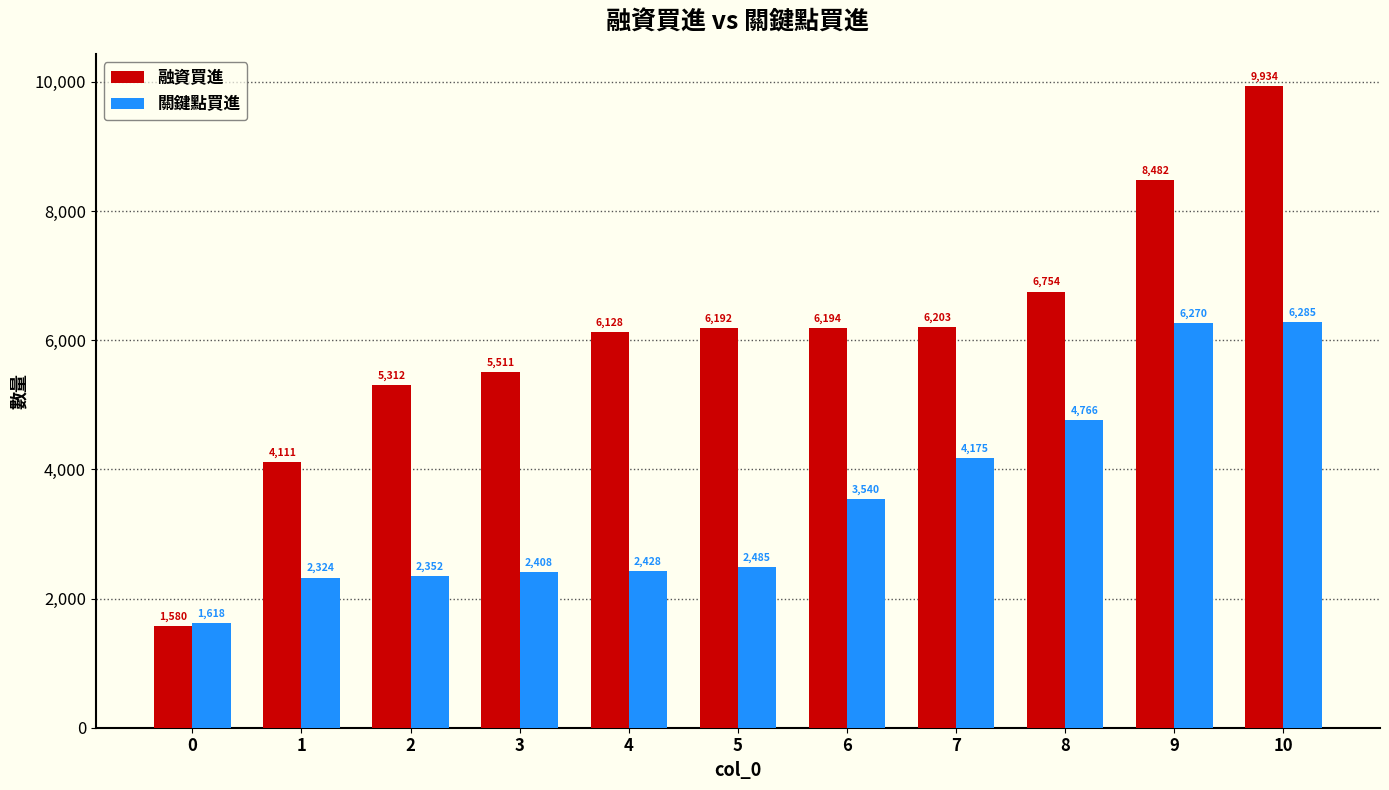

What is the difference between the maximum and second lowest values in the 關鍵點買進 series?

3961